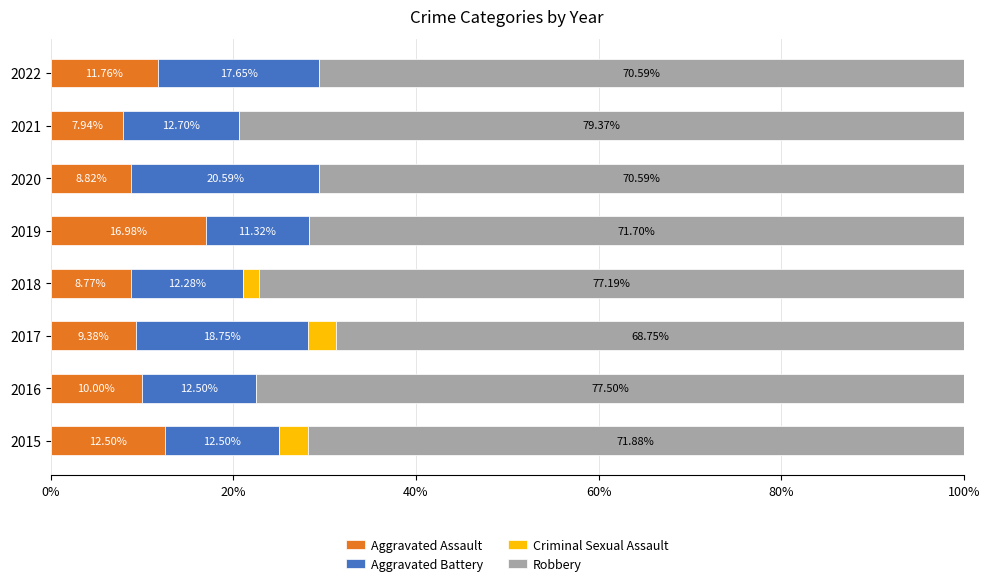

Count the number of categories in the chart.

8